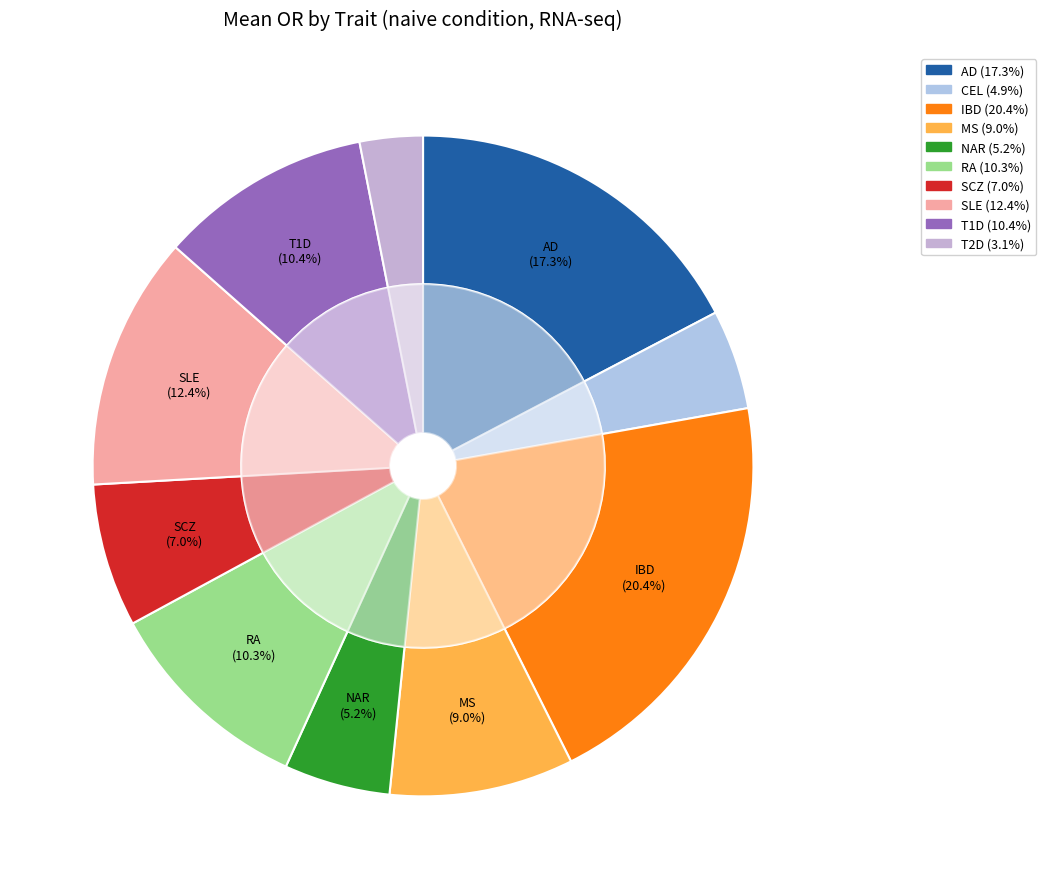

To the nearest percent, what is the difference between the largest and smallest slice percentages?

17%